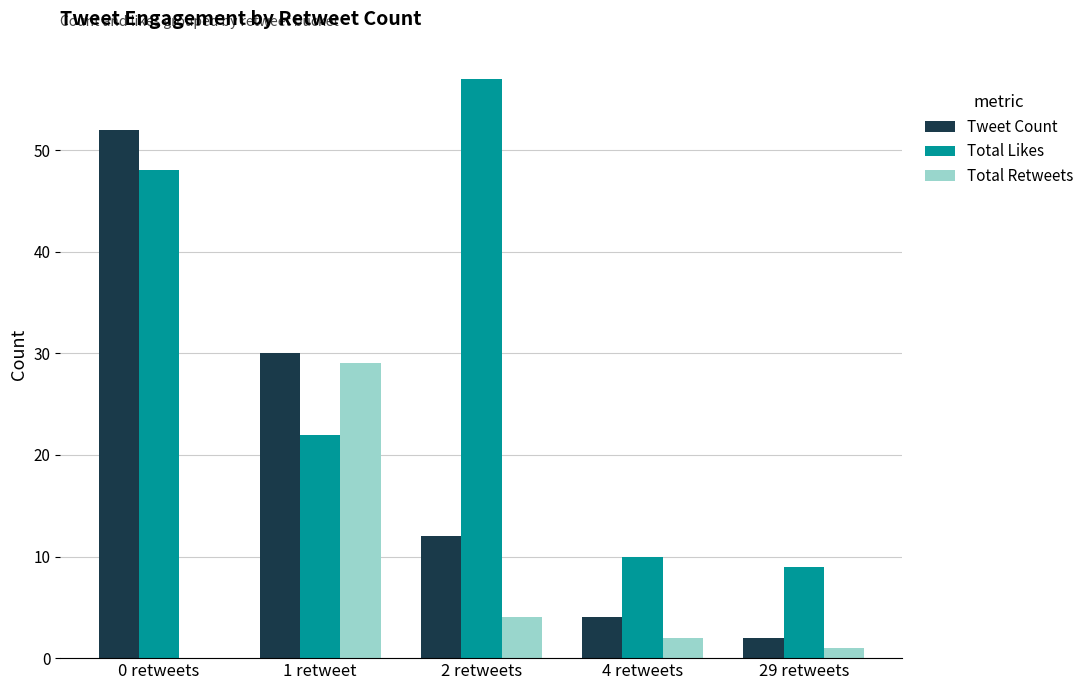

Which series changed the most between 4 retweets and 29 retweets?

Tweet Count